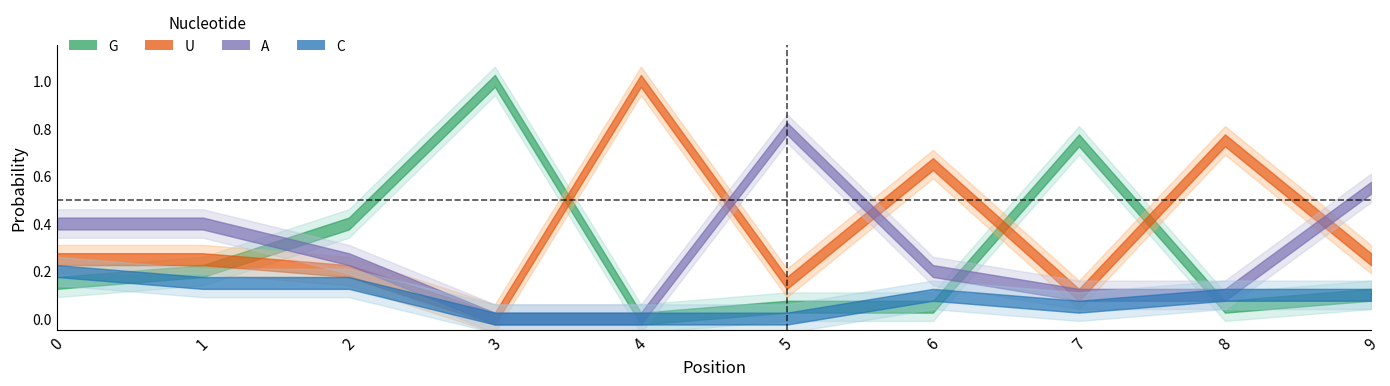

List the labels in order of A value, smallest first.

3, 4, 7, 8, 6, 2, 0, 1, 9, 5